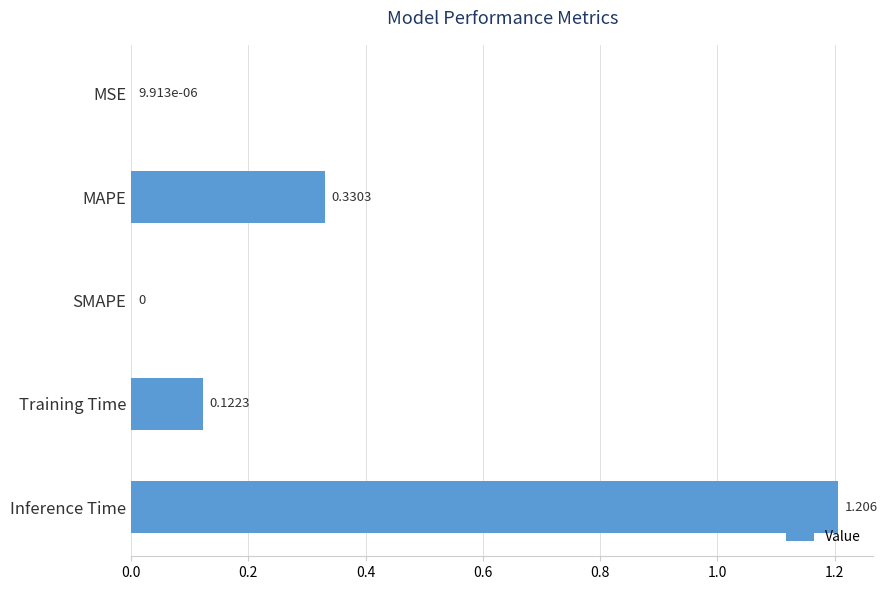

Which label corresponds to the largest value in the chart?

Inference Time